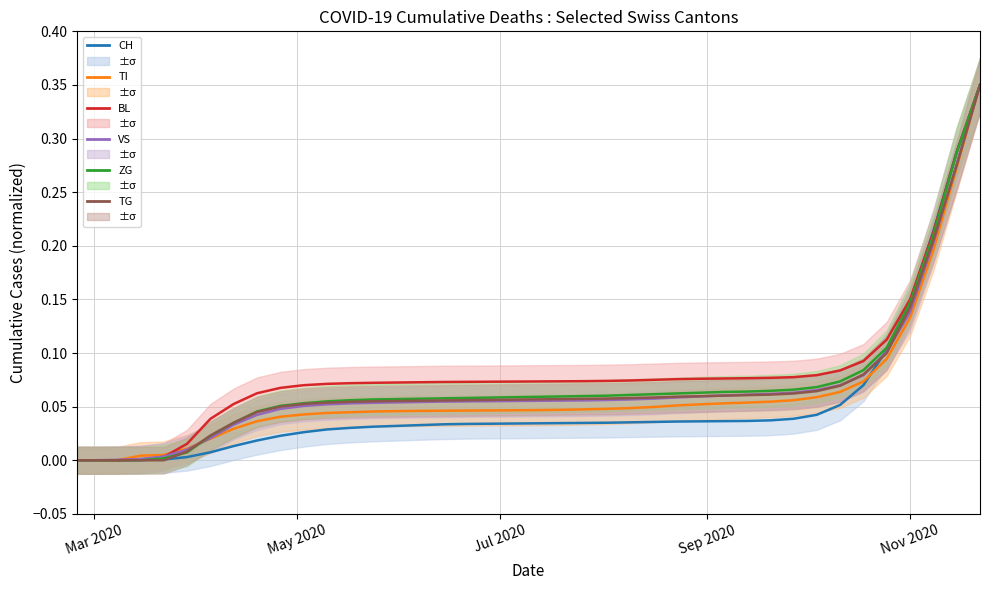

How many times do VS and TI cross each other?

2